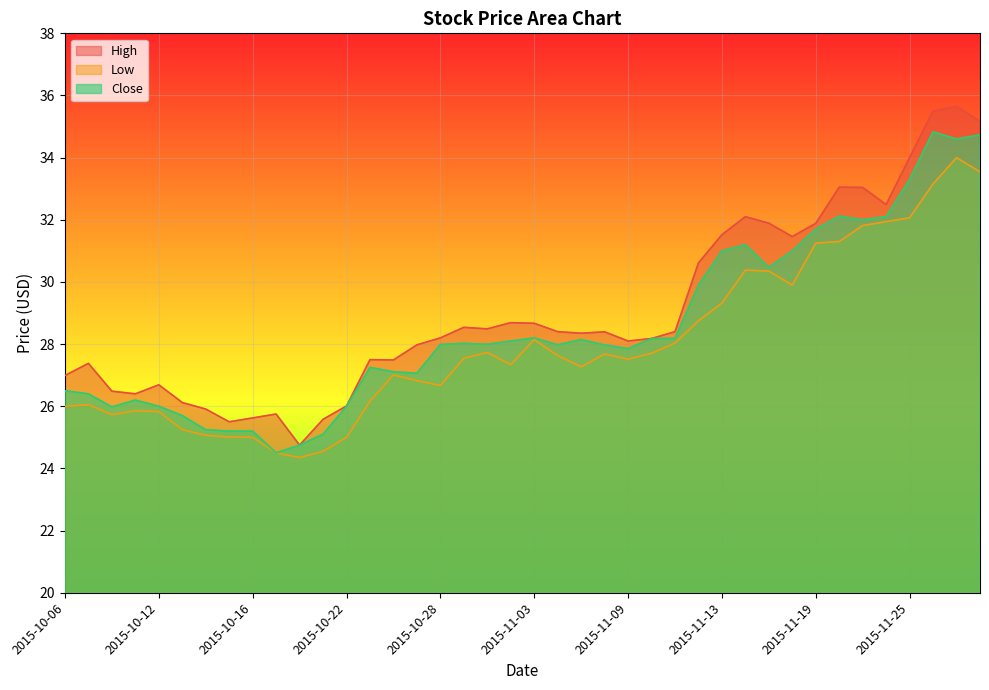

True or false: High and Close cross at least once.

False